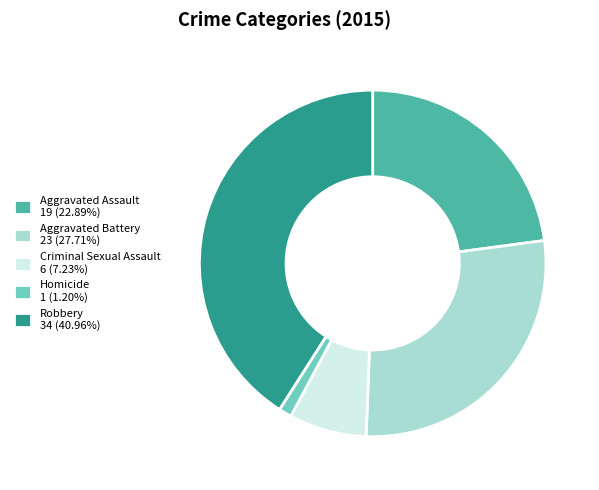

Does Criminal Sexual Assault 6 (7.23%) represent more than half of the total?

No